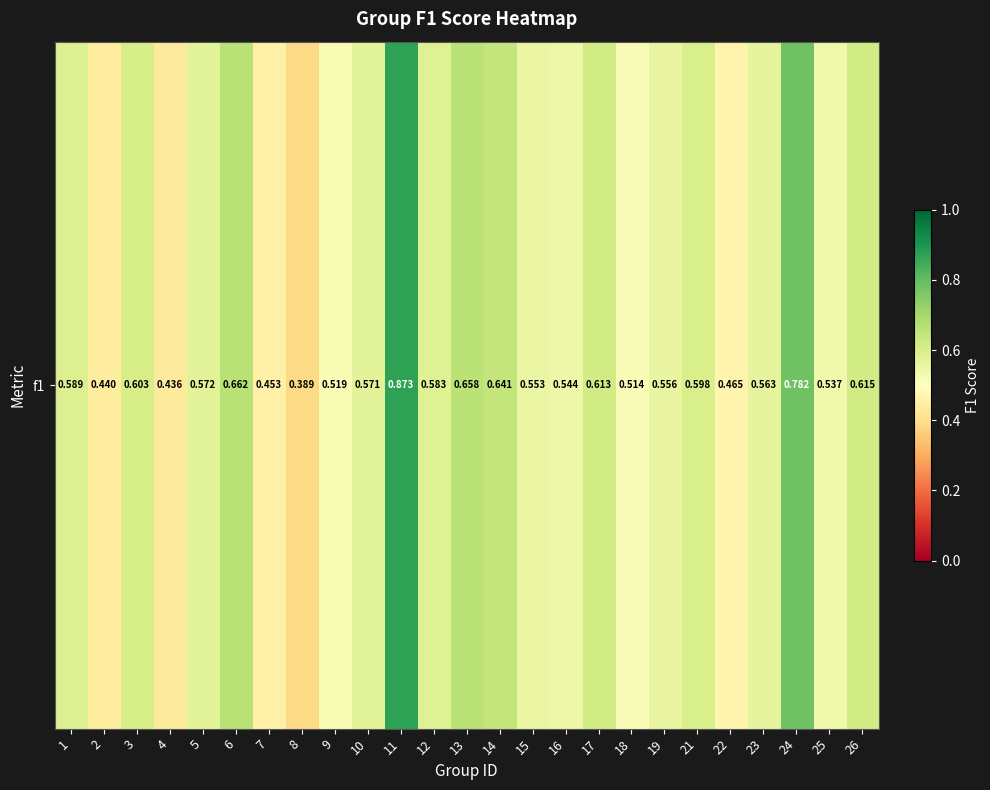

What is the change in value from 9 to 26?

+0.1